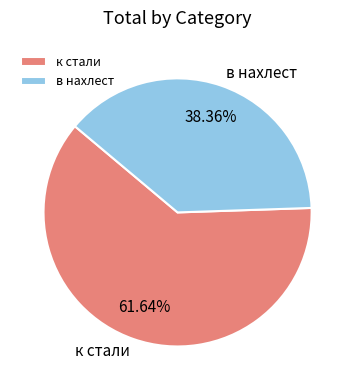

What is the ratio of the value at в нахлест to the value at к стали?

0.6